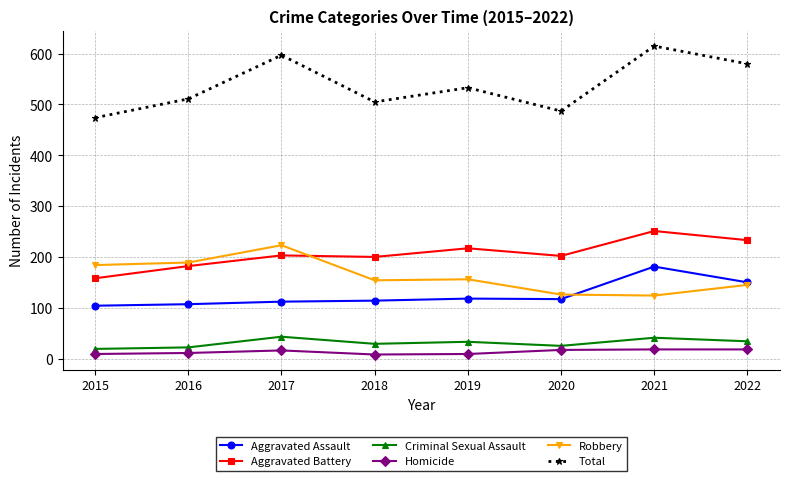

Which series has the widest spread of values?

Total